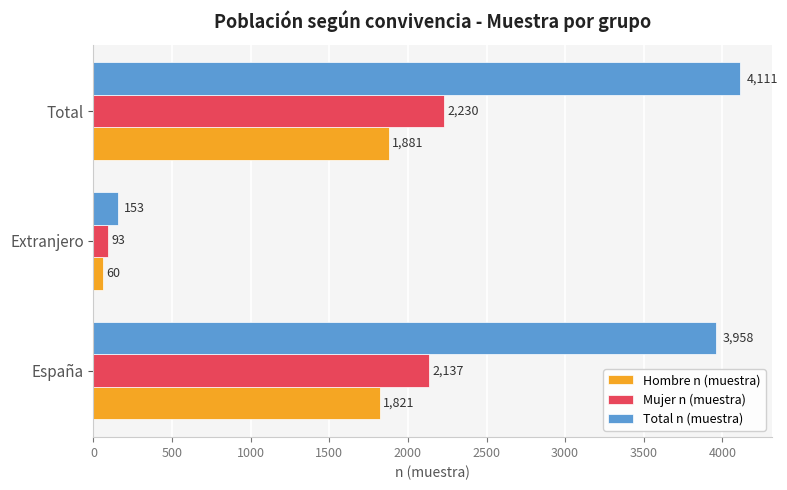

What are all the series names shown in the legend?

Hombre n (muestra), Mujer n (muestra), Total n (muestra)